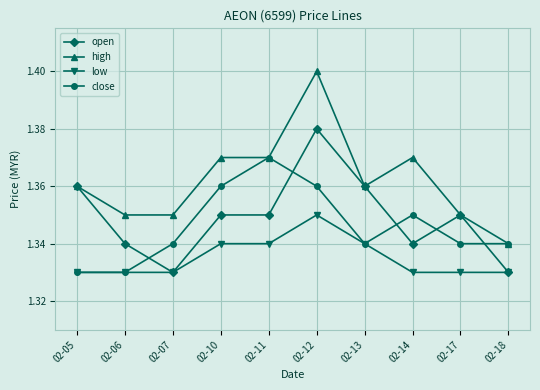

At which category does close reach its first local peak?

02-11